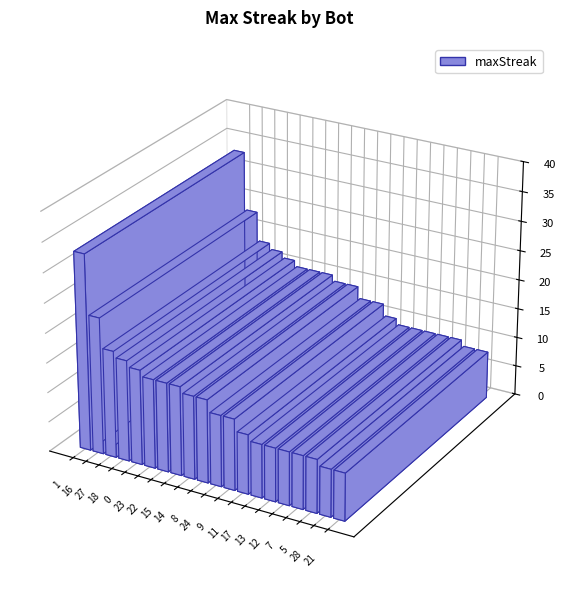

What is the approximate value at 22?

15